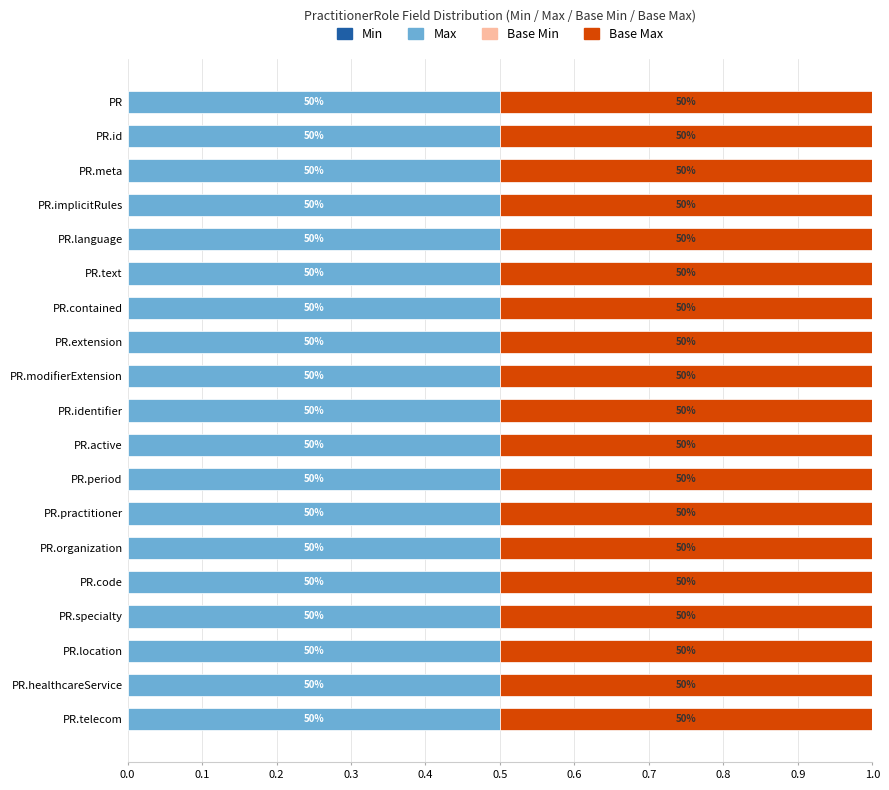

How many bars are there in total?

76